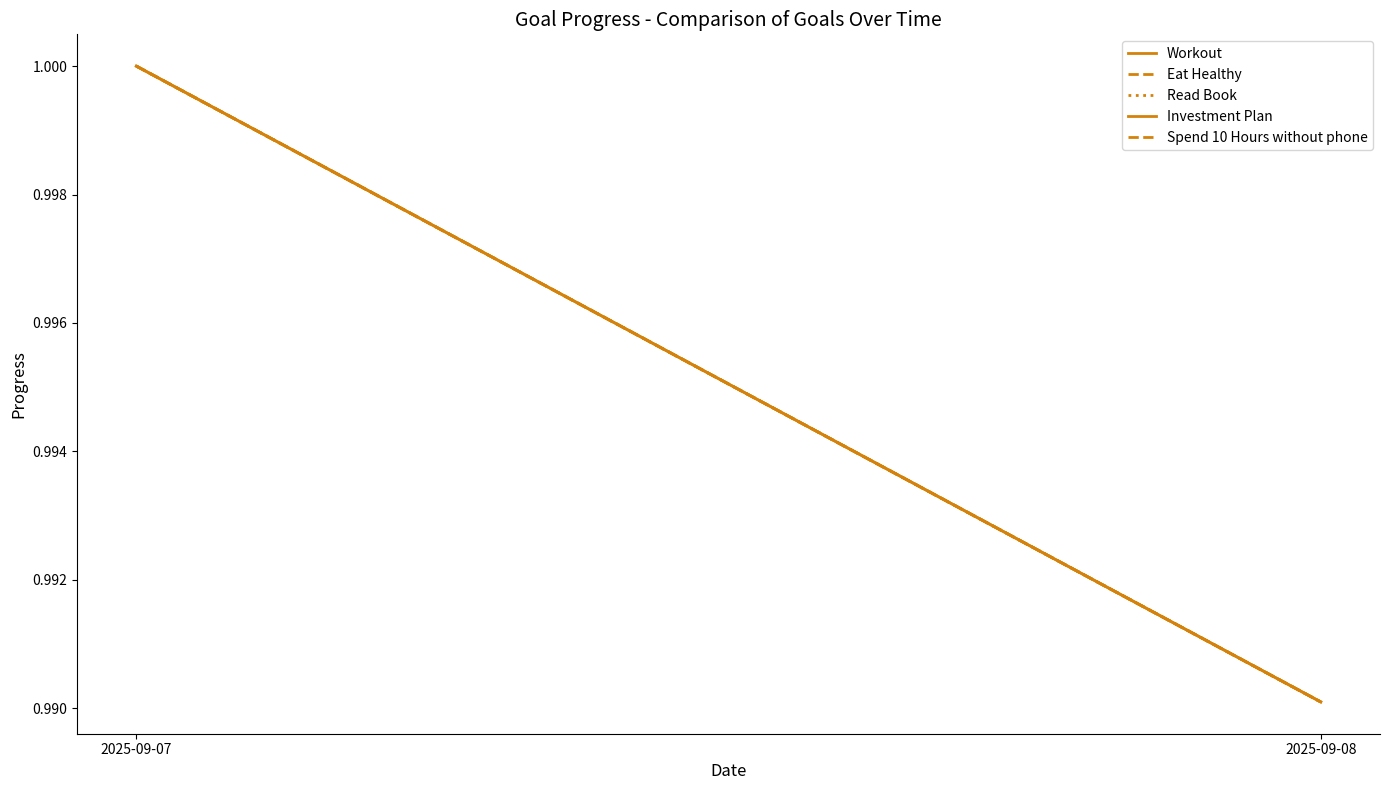

Reading left to right, what are all the values shown in this chart?

Workout: 1.0	1.0
Eat Healthy: 1.0	1.0
Read Book: 1.0	1.0
Investment Plan: 1.0	1.0
Spend 10 Hours without phone: 1.0	1.0